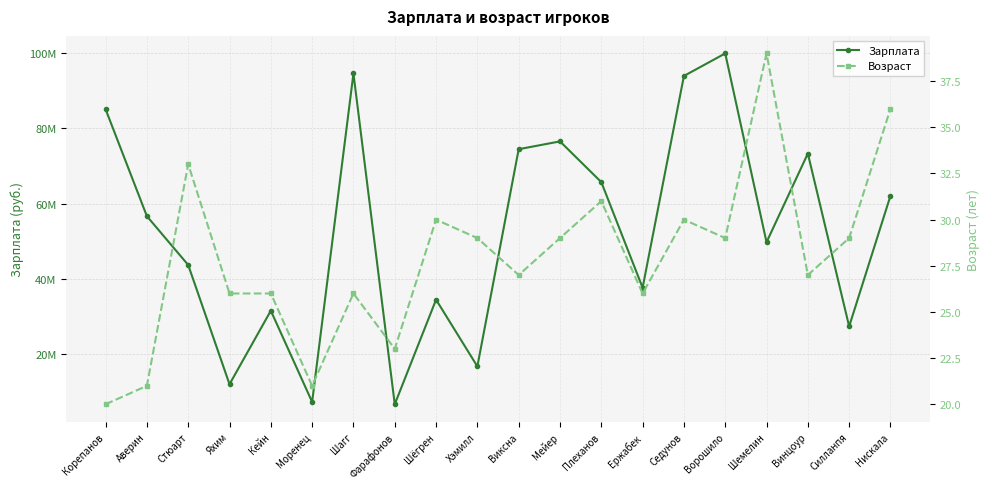

Rank the series by their maximum value, from highest to lowest.

Зарплата, Возраст